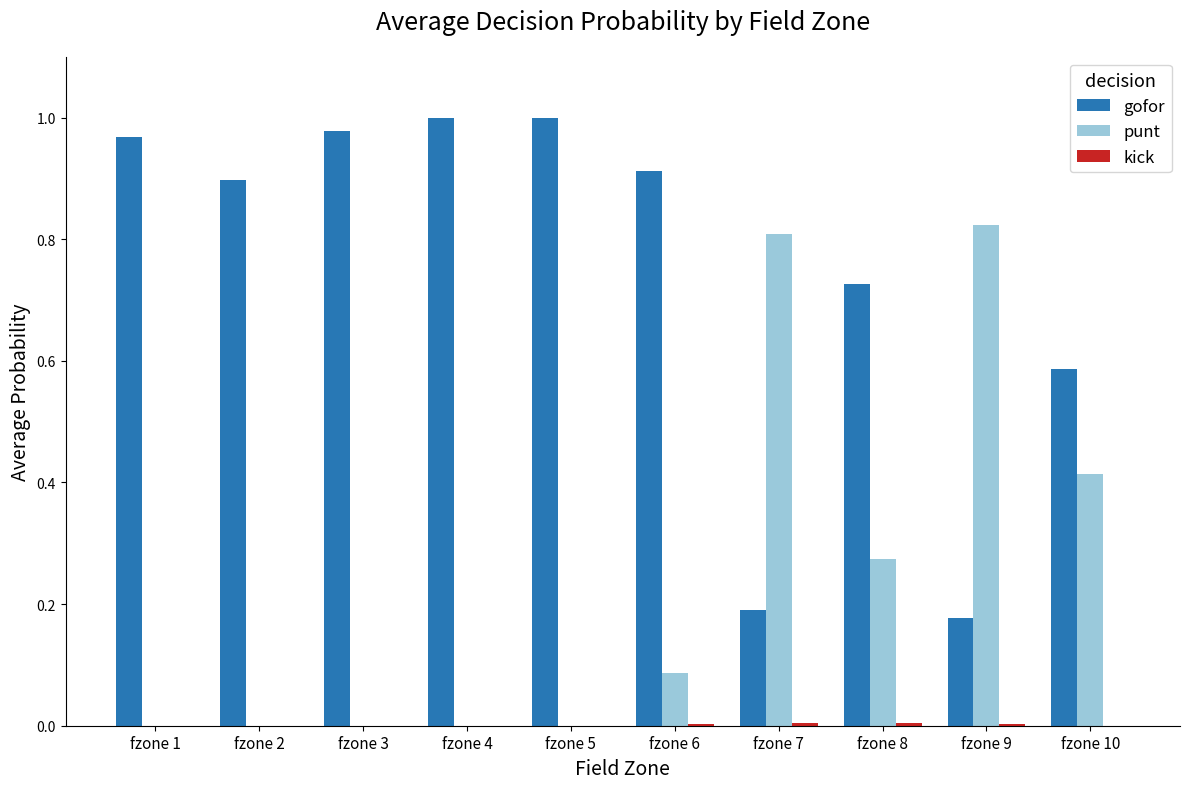

True or false: gofor has a value of 0.1 at fzone 7.

False